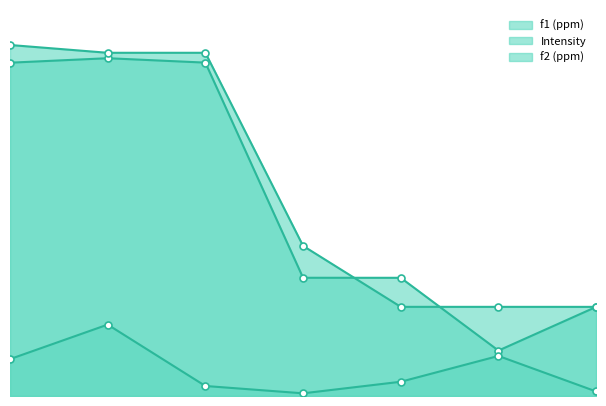

After their last crossing, which series has the higher values: f1 (ppm) or f2 (ppm)?

f2 (ppm)